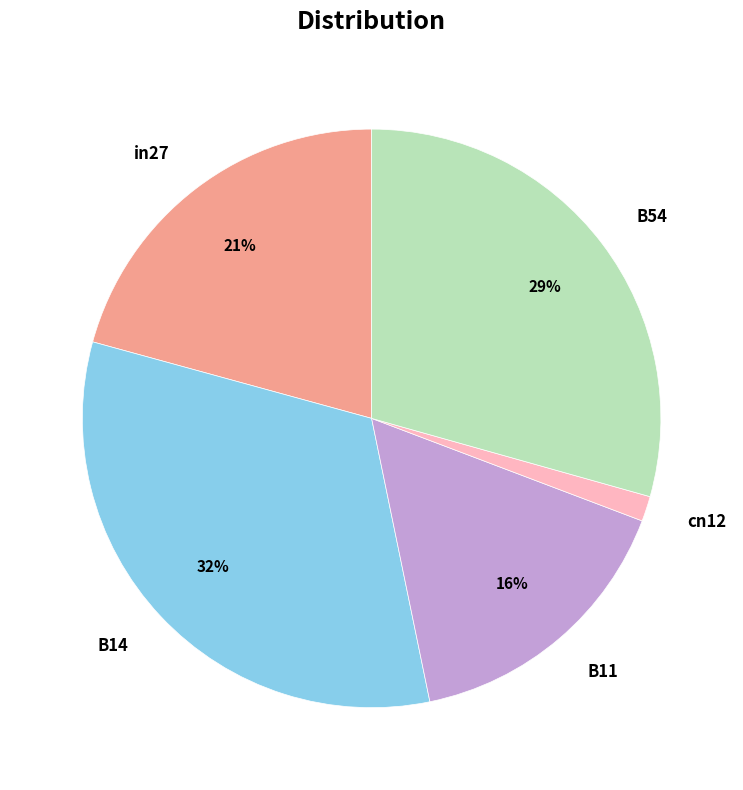

Count the number of slices in the pie.

5